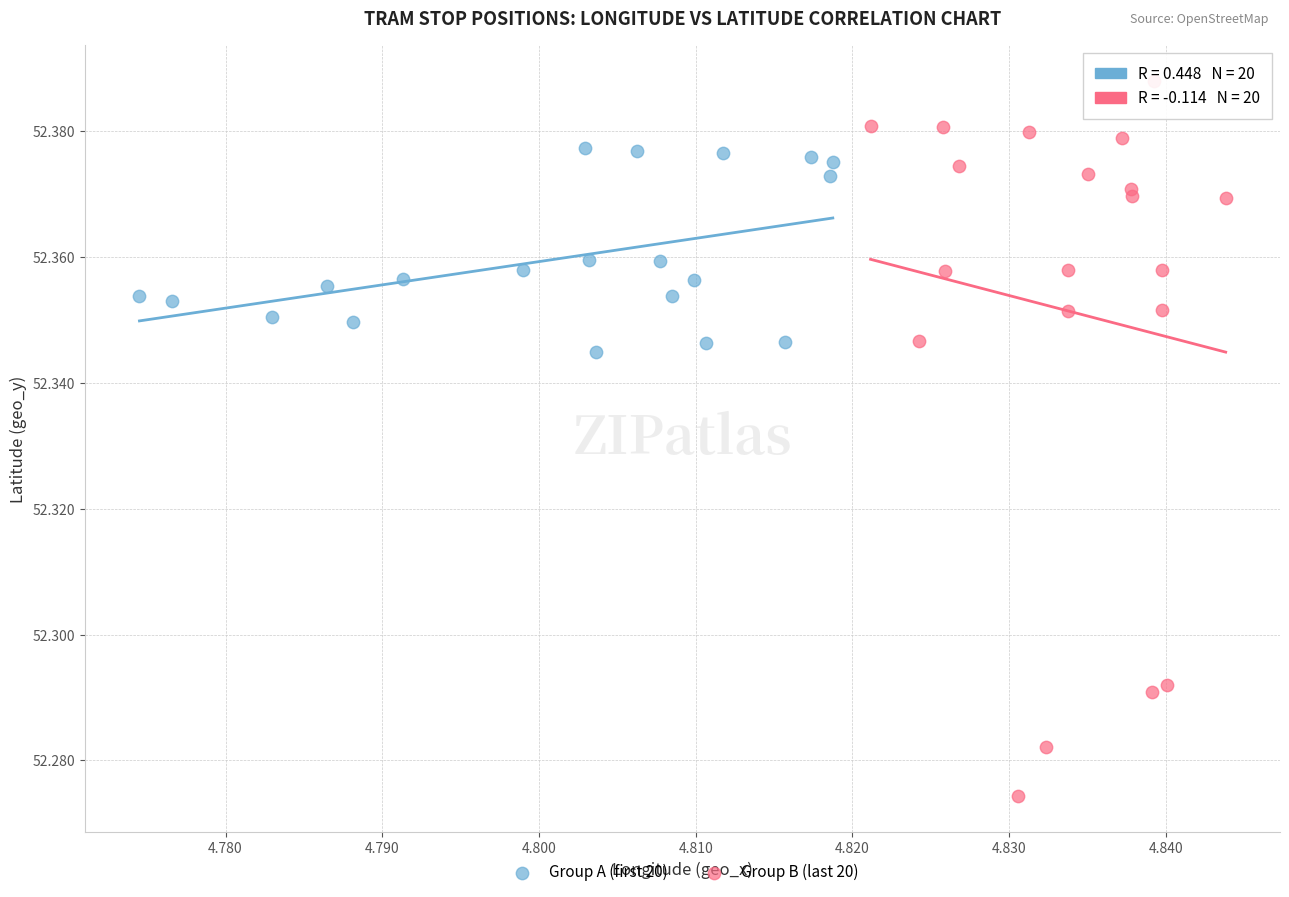

What are all the series names shown in the legend?

Group A (first 20), Group B (last 20)